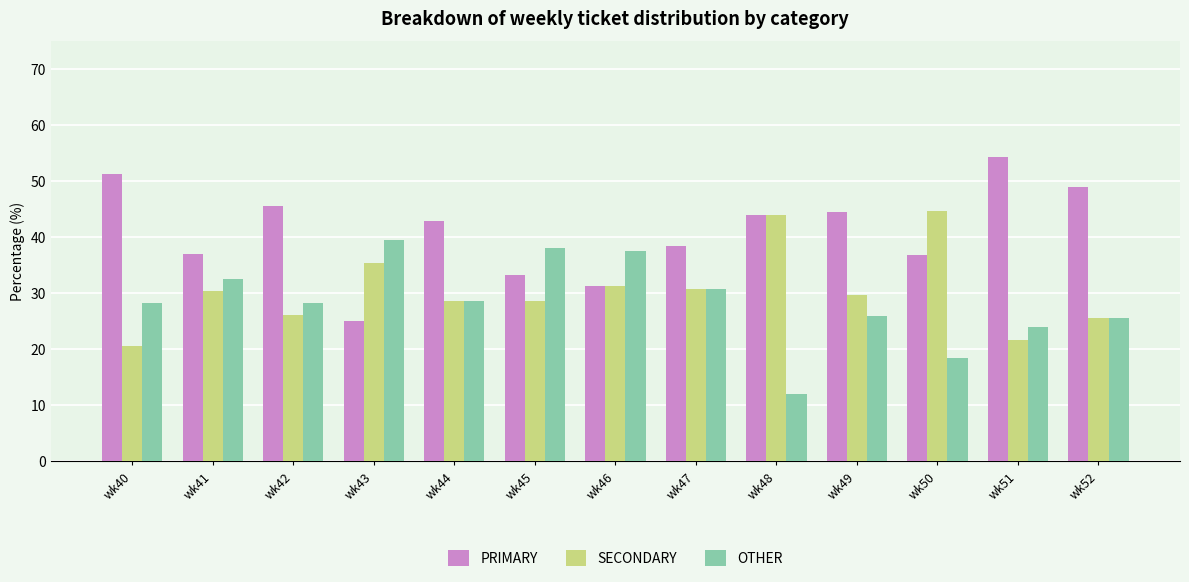

What is the difference between the highest and lowest values at wk42?

19.6